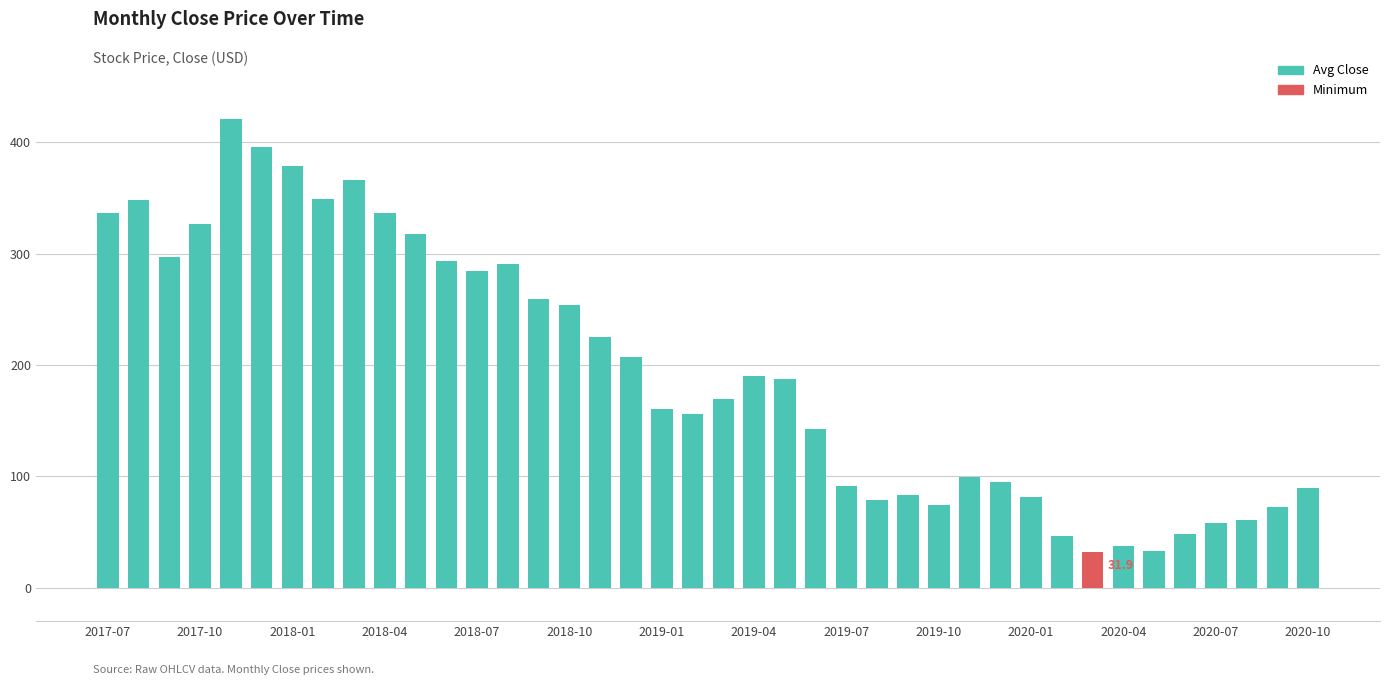

Count the number of categories in the chart.

40